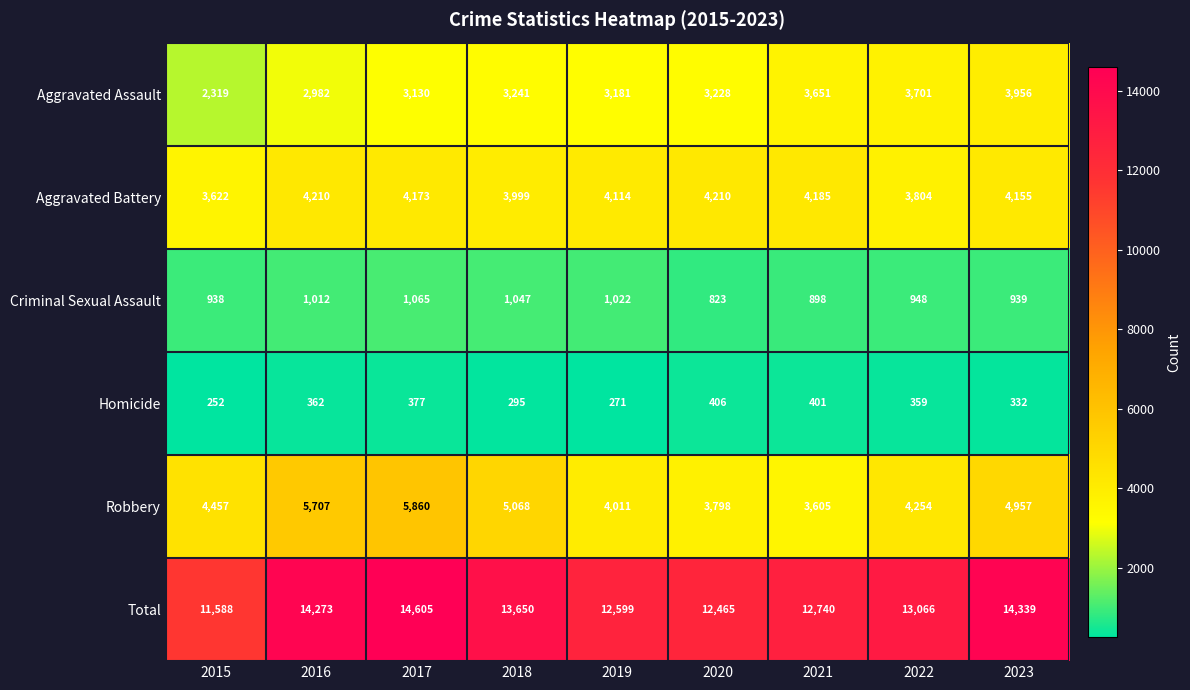

Count the number of data series in this chart.

6